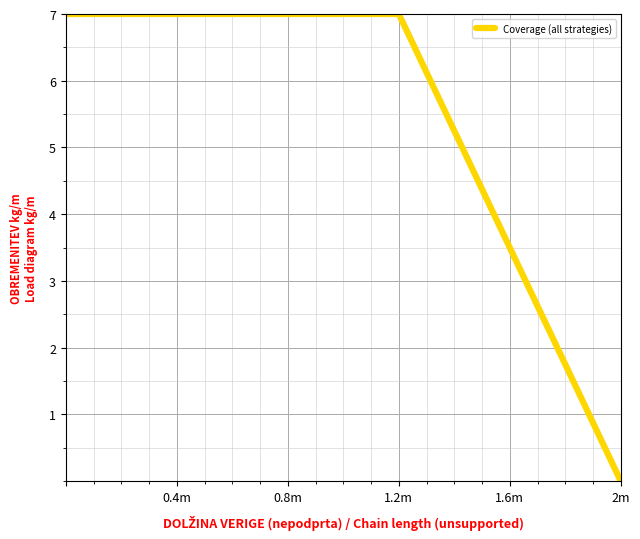

What is the sum of all values?

79.9